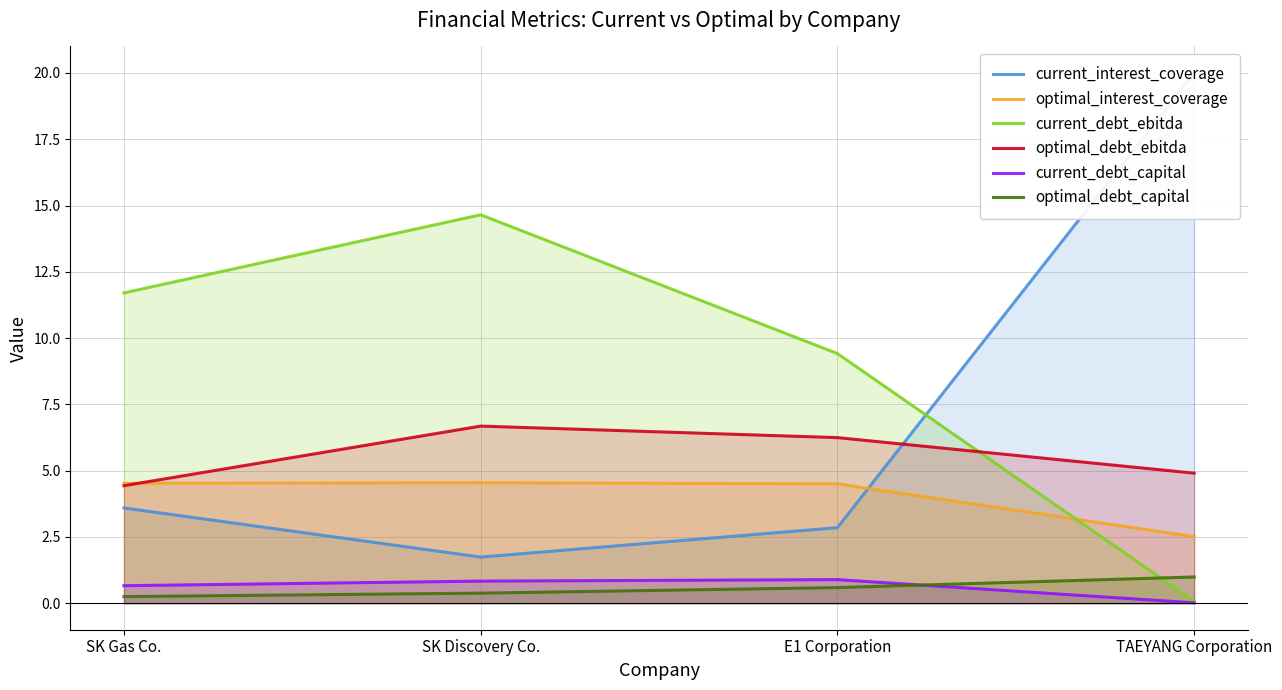

At how many categories does at least one series exceed 15?

1